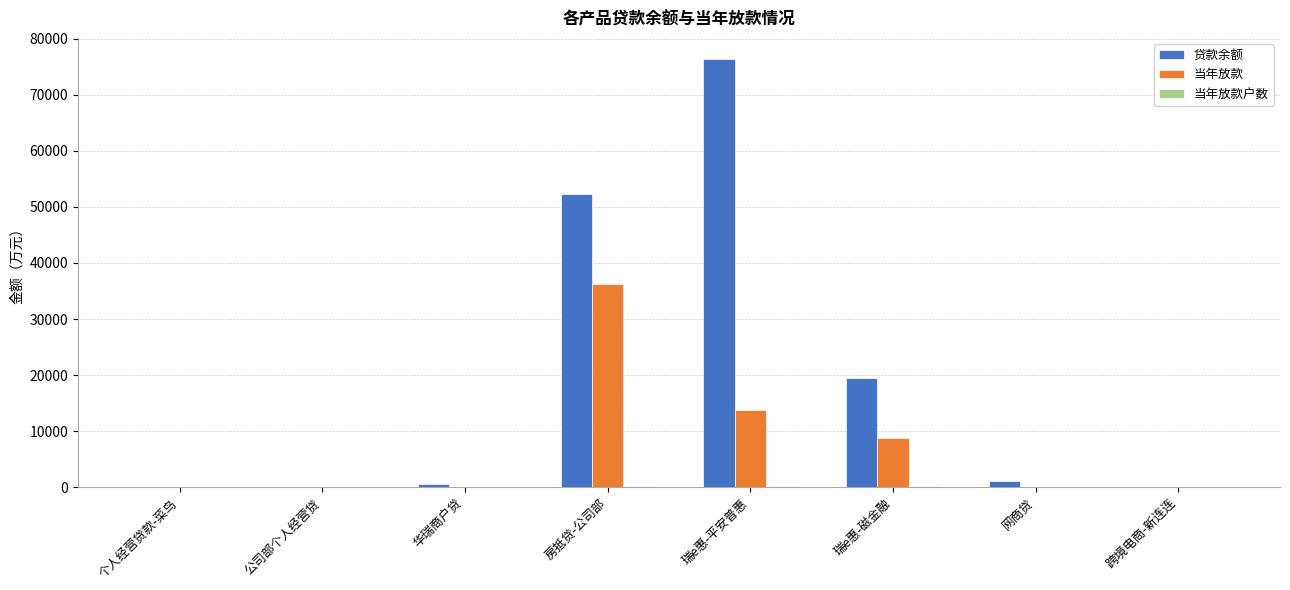

Is it true that 当年放款 equals 0.0 at 个人经营贷款-菜鸟?

True